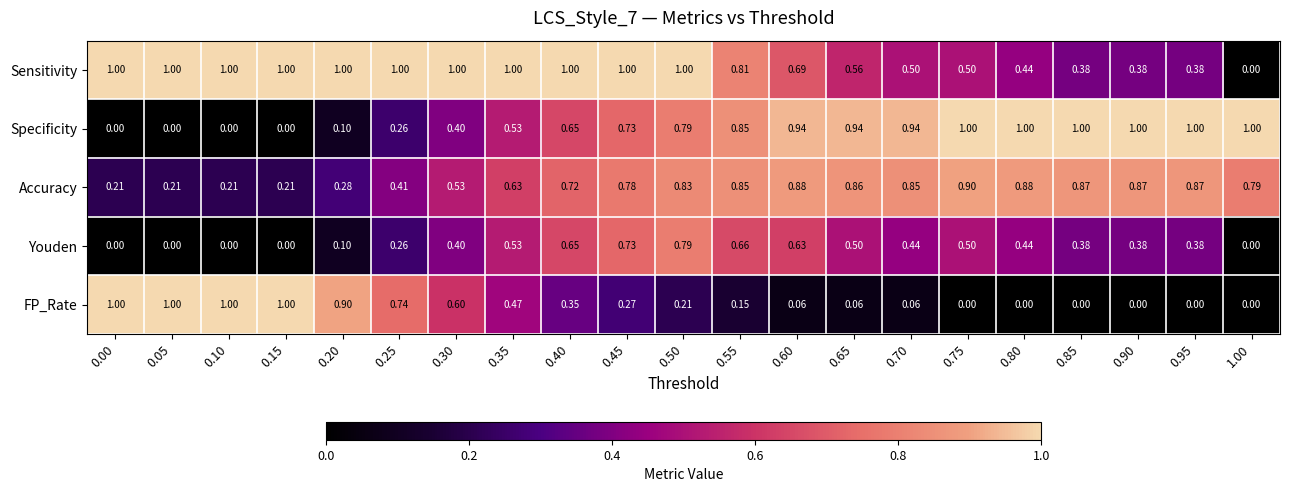

Which series changed the most between 0.60 and 0.95?

Sensitivity